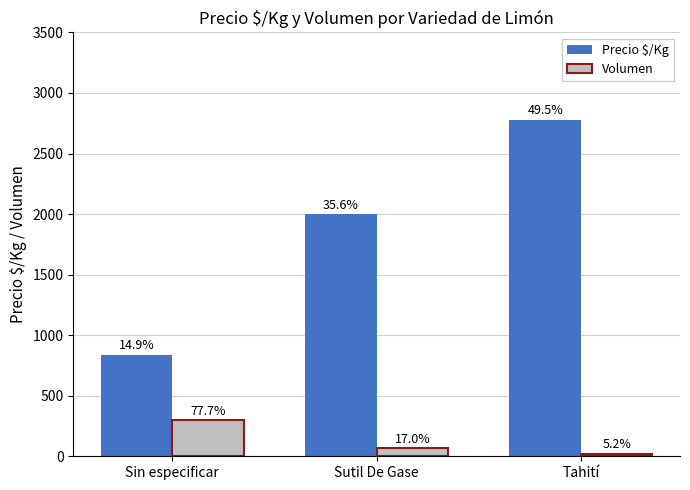

Does the chart contain stacked bars?

No